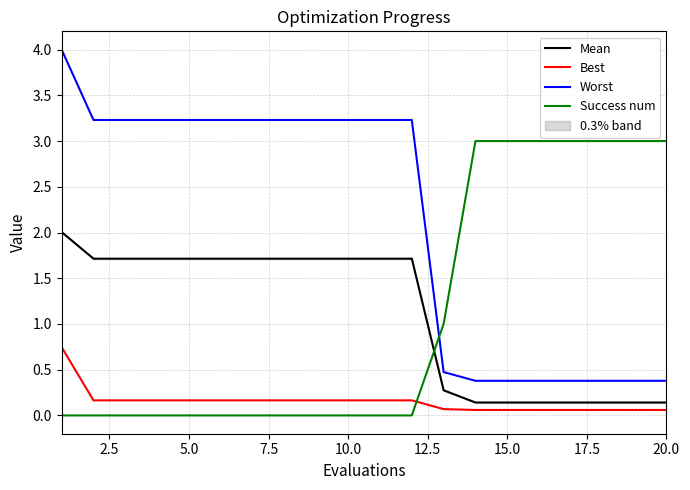

What are all the series names shown in the legend?

Mean, Best, Worst, Success num